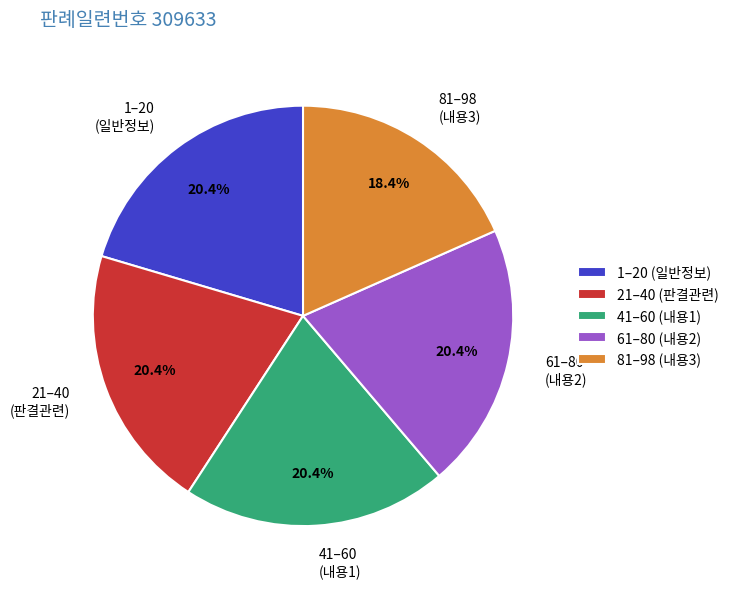

Combined, do 21–40 (판결관련) and 81–98 (내용3) account for over 50%?

No